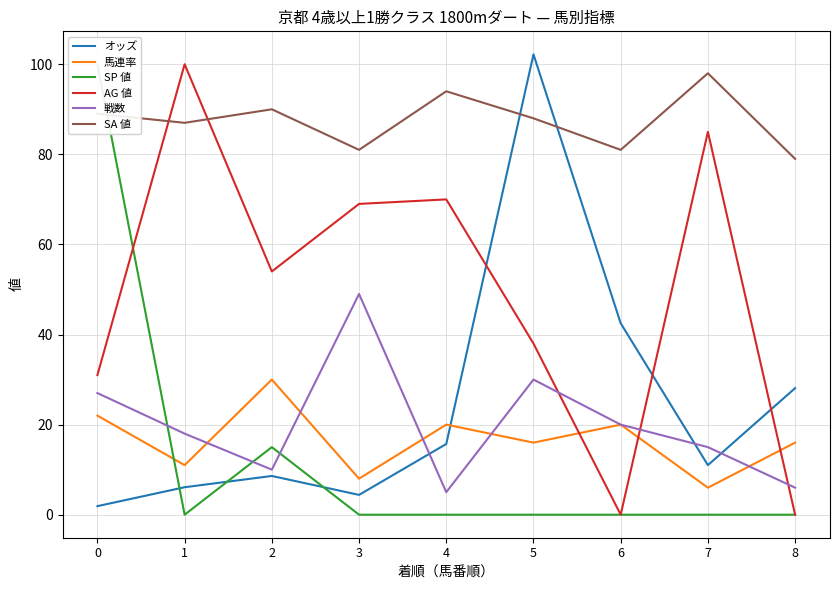

How many distinct data groups are displayed?

6